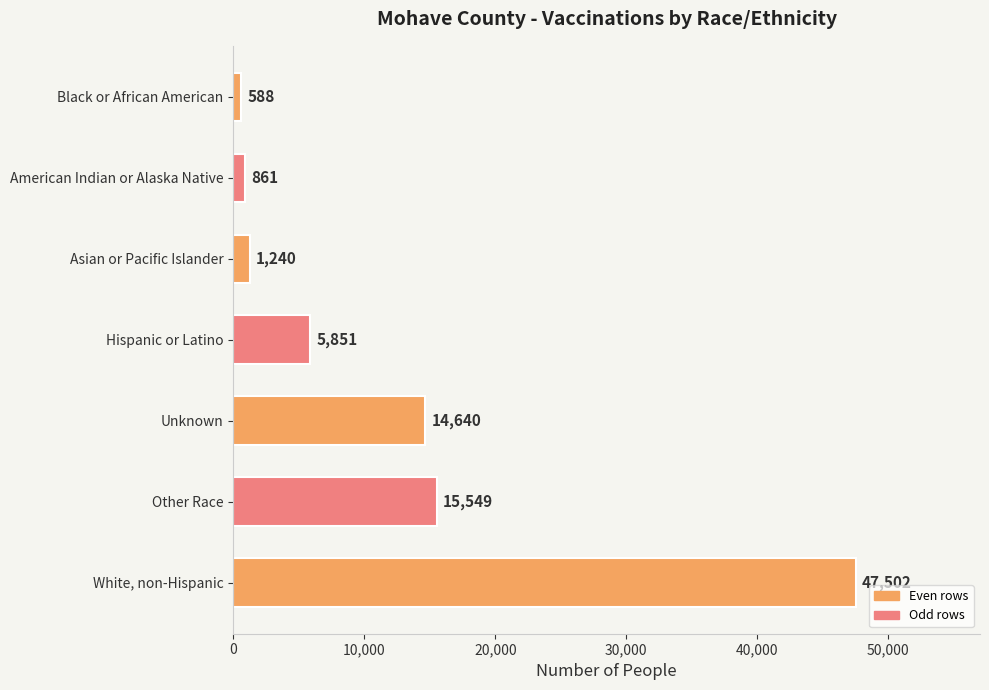

Reading top to bottom, extract all data points from this chart.

588	861	1240	5851	14640	15549	47502